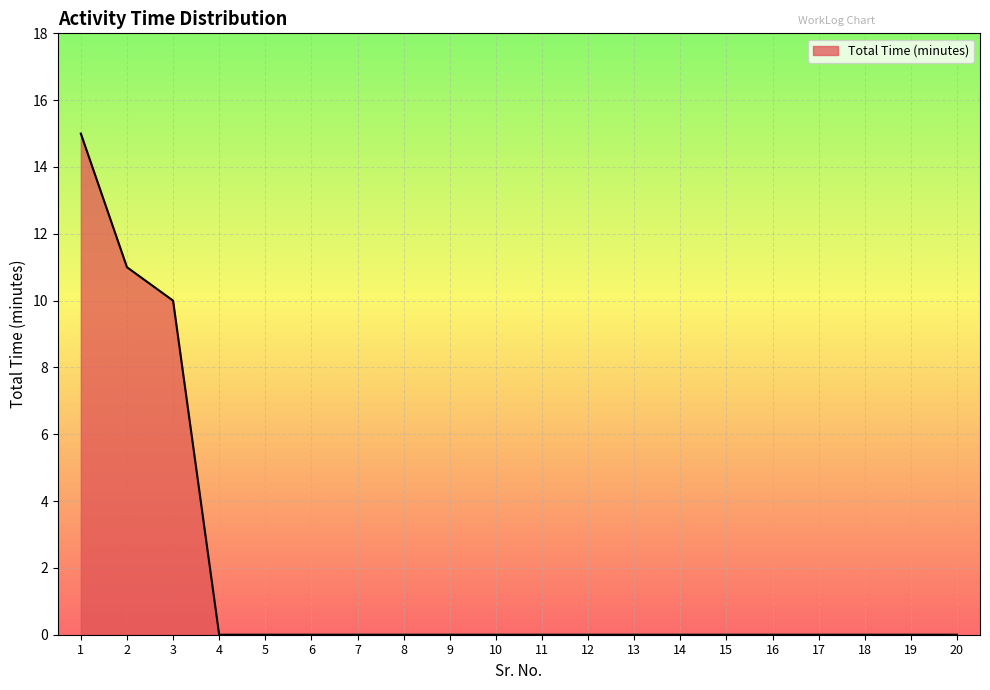

Where is the data nearest to the value 7?

3